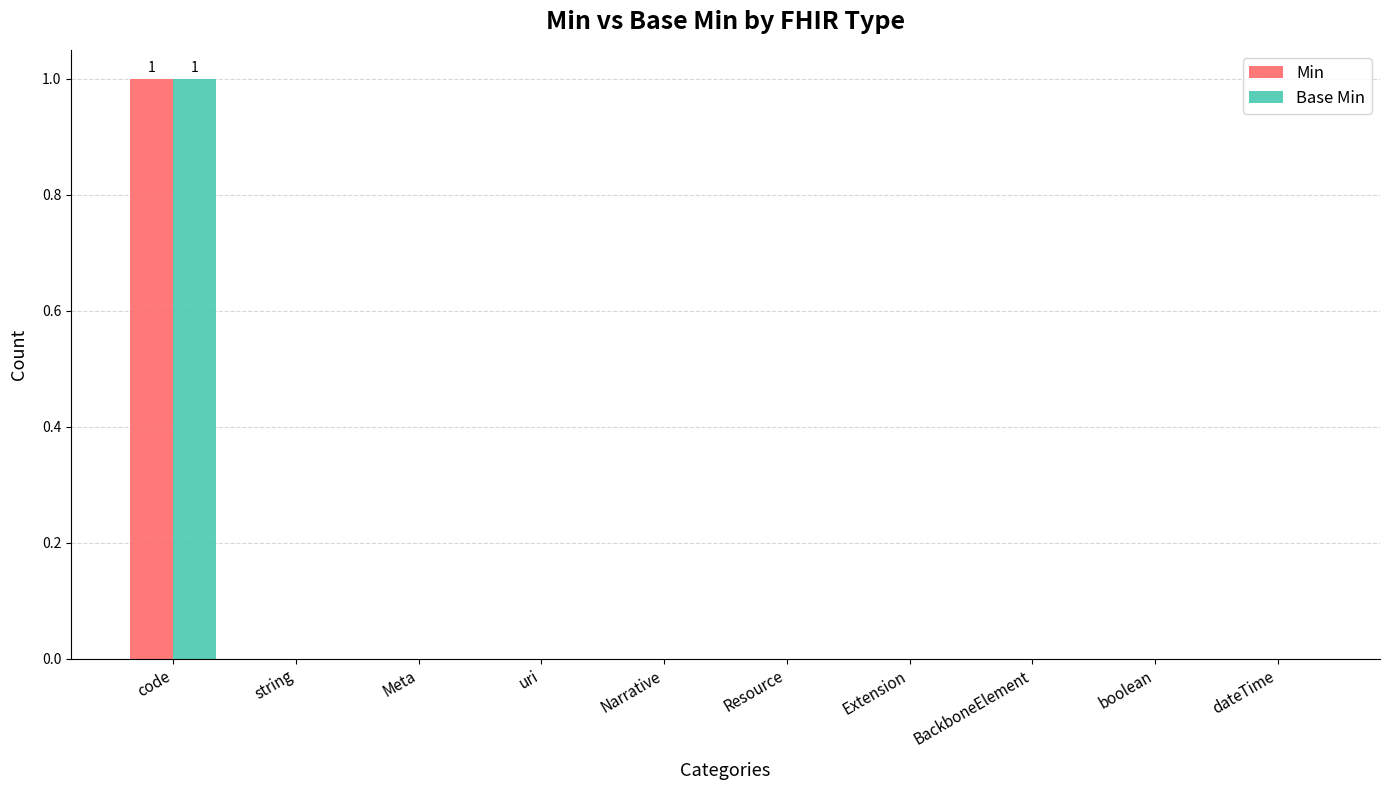

The value of Base Min at boolean is 1. True or false?

False